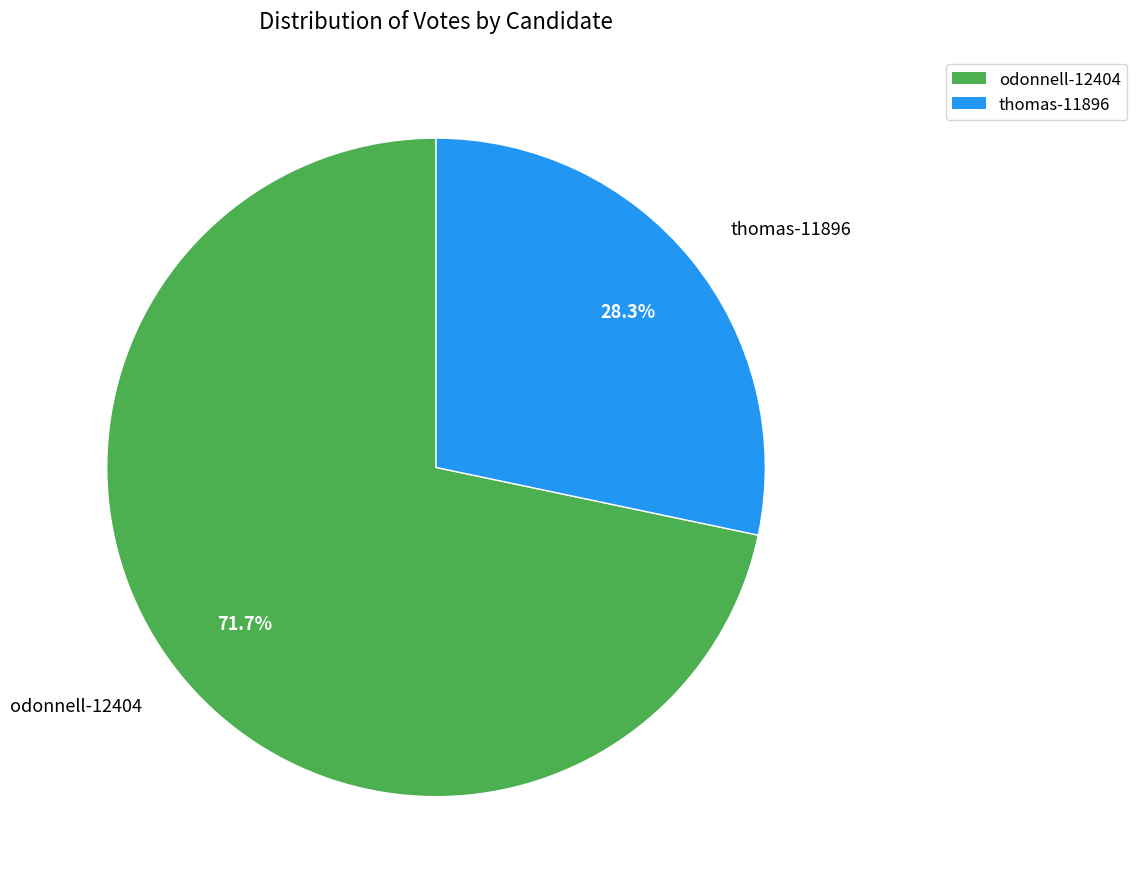

Between odonnell-12404 and thomas-11896, which is larger?

odonnell-12404